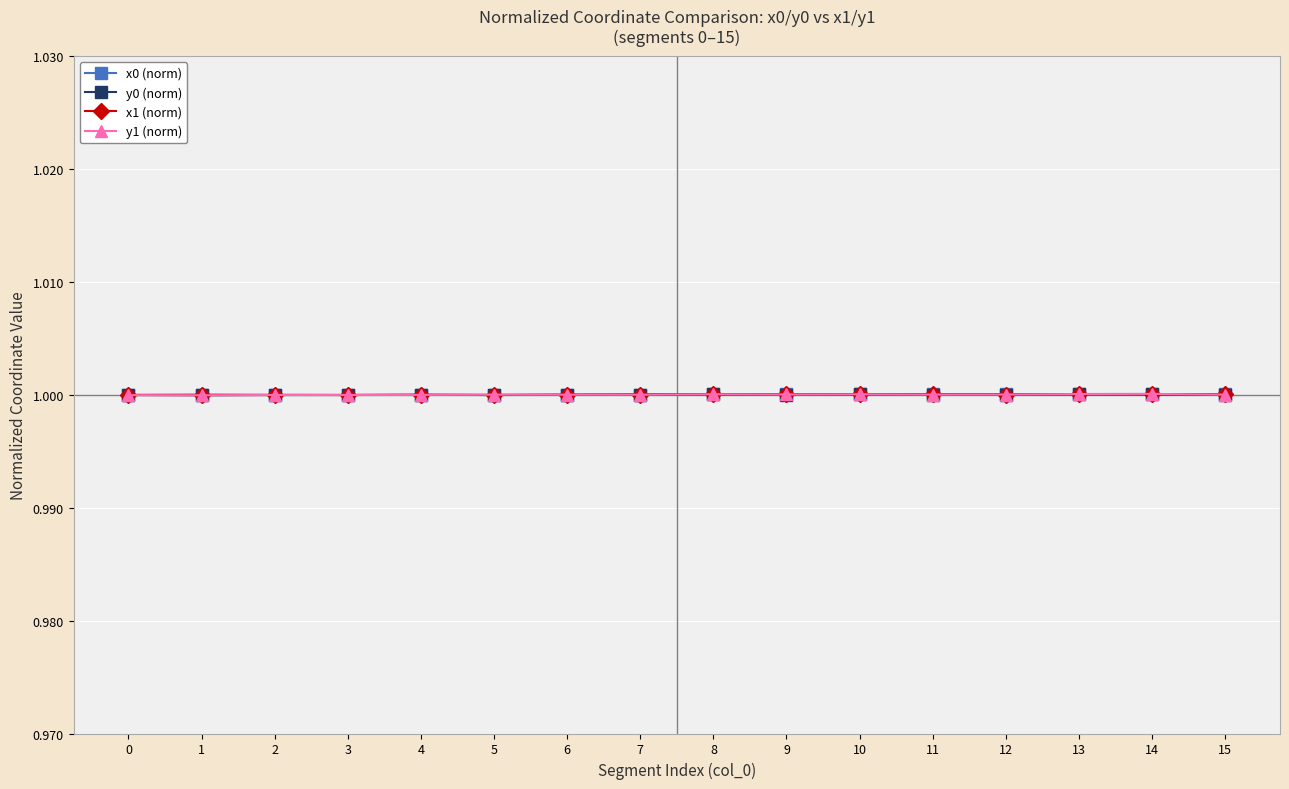

At how many categories does at least one series exceed 0?

16